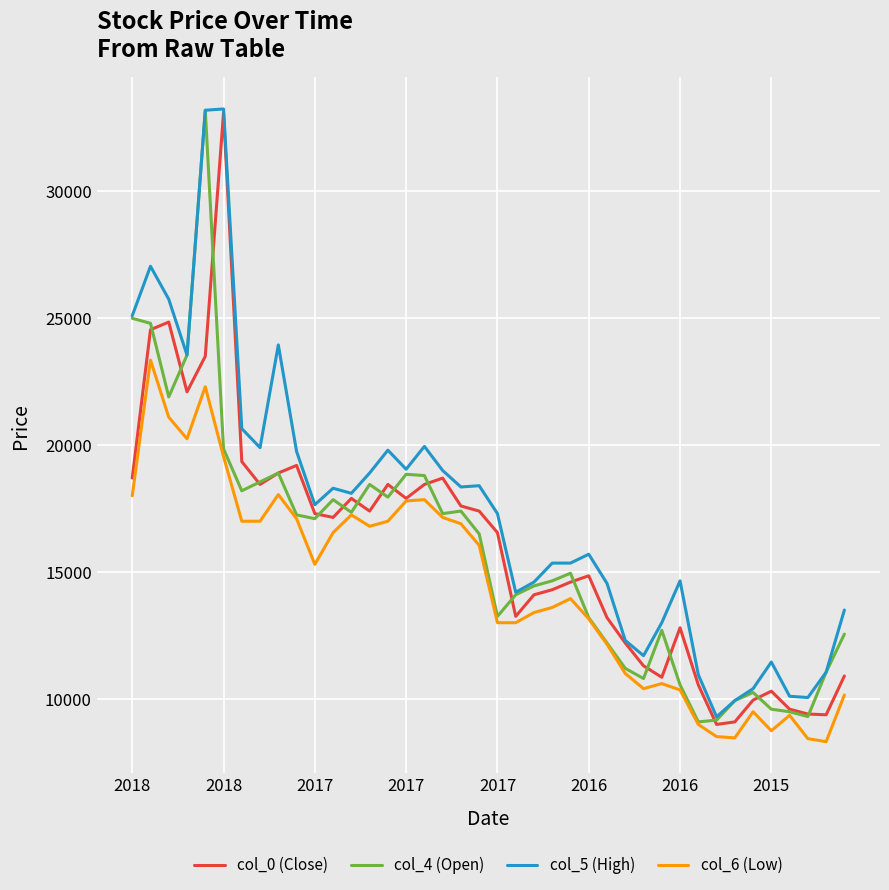

What is the greatest value displayed?

33250